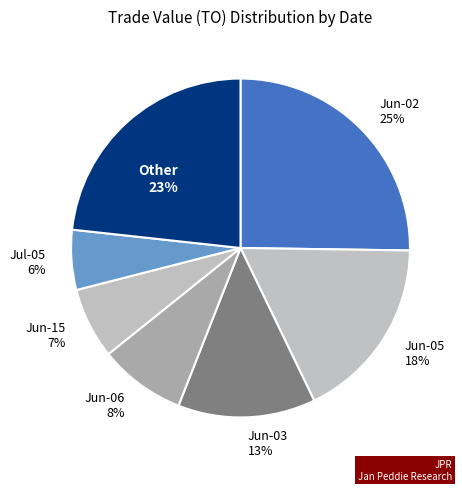

The Jun-15 slice represents 7% of the pie. True or false?

True